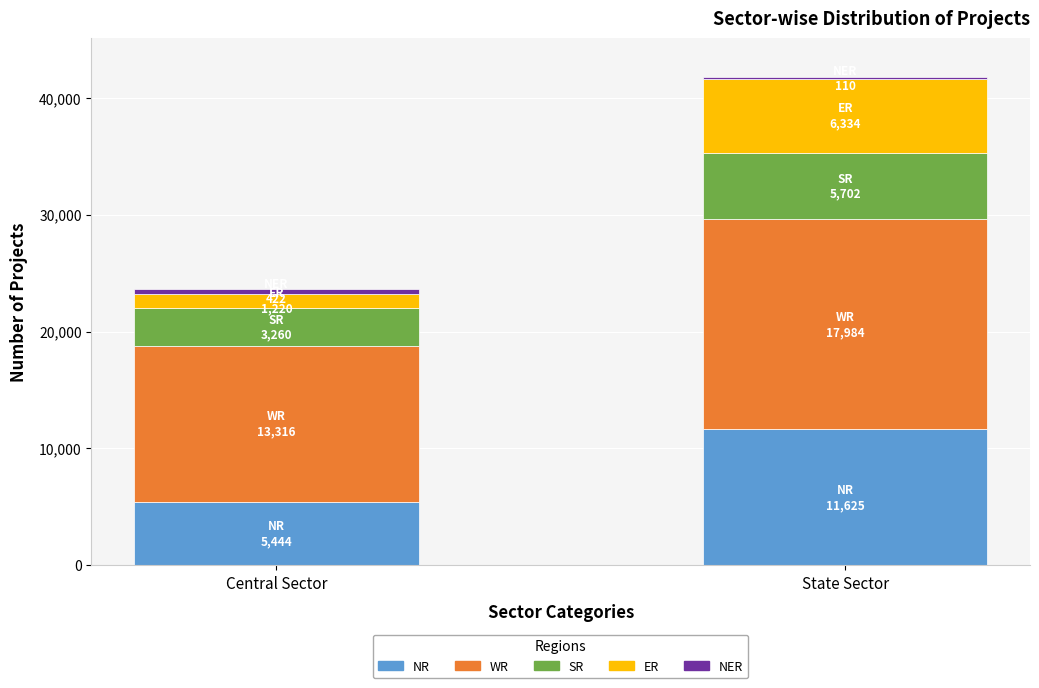

What is the sum of the NR values at Central Sector and State Sector?

17069